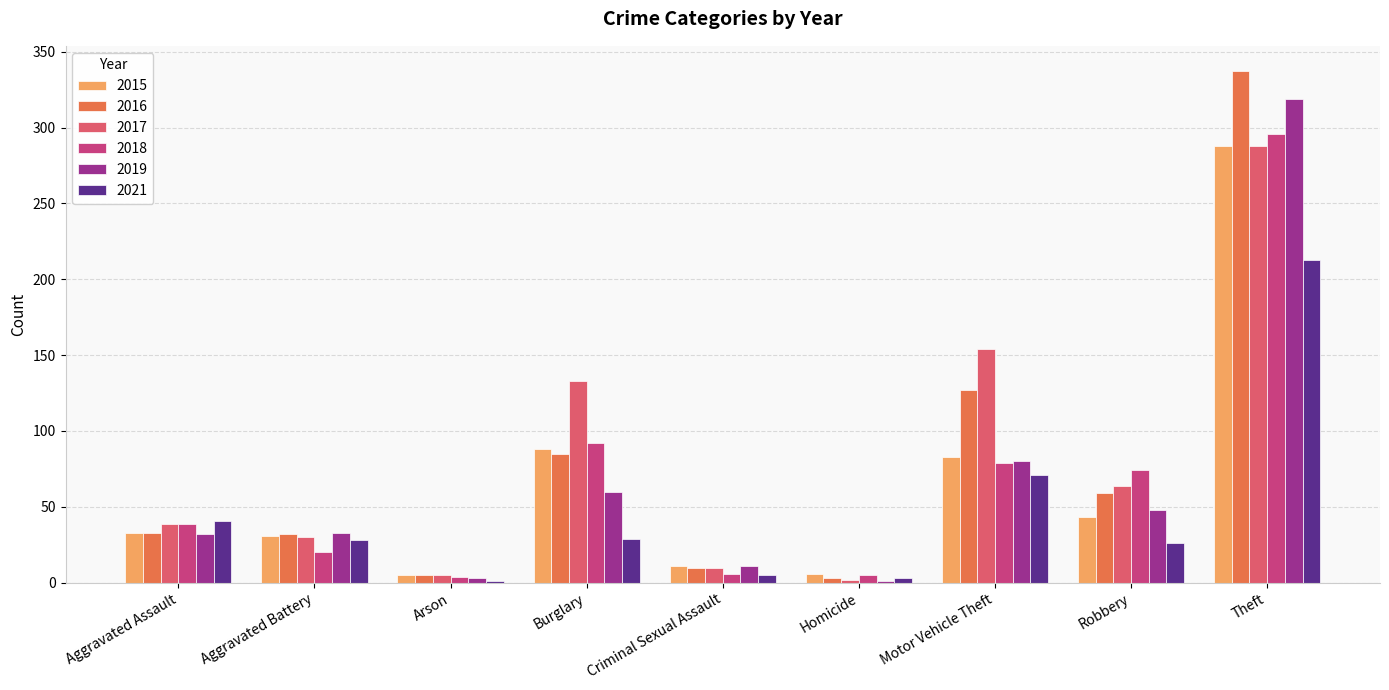

At which label does 2021 first exceed 28?

Aggravated Assault